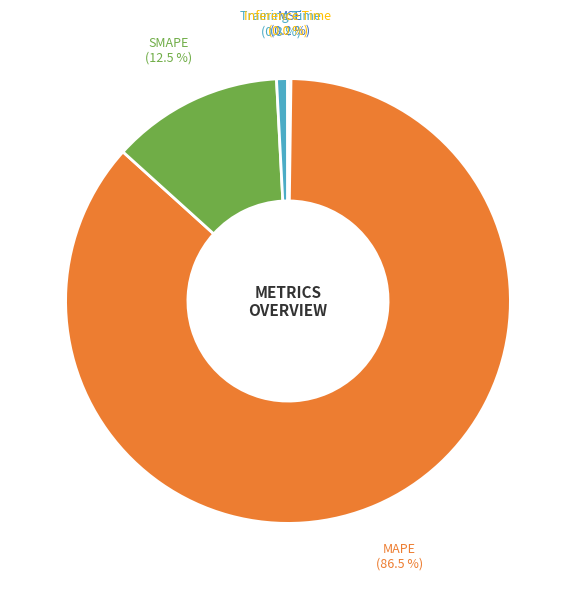

Do MAPE and Training Time together represent more than half of the pie?

Yes